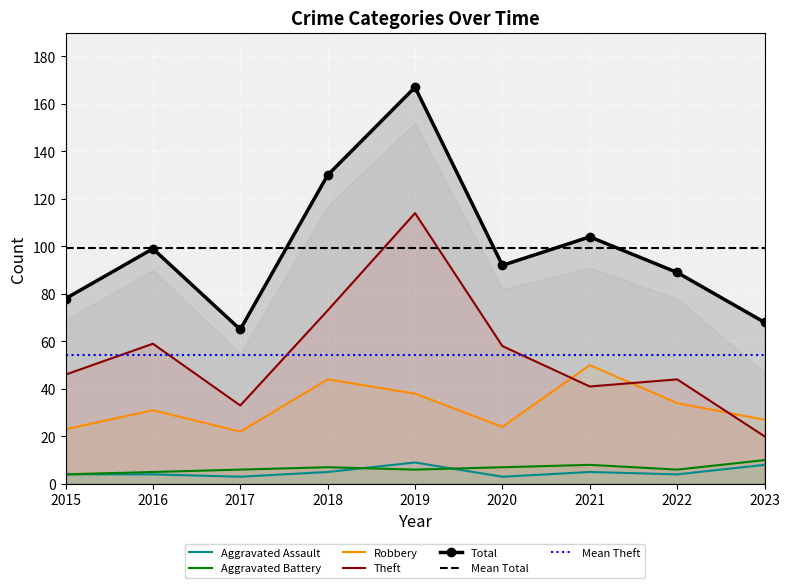

What is the difference between the maximum and second lowest values in the Theft series?

81